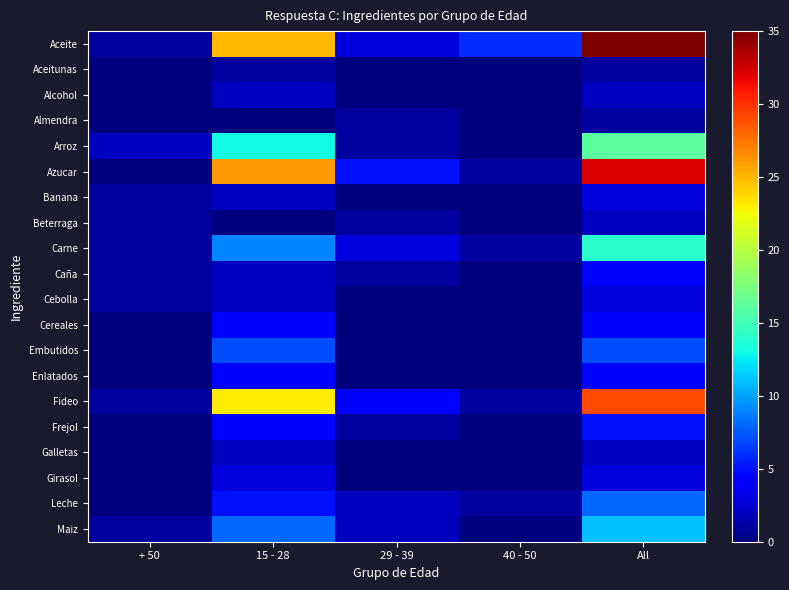

Reading right to left, list all the values displayed in this chart.

Aceite: All=35	40 - 50=6	29 - 39=3	15 - 28=25	+ 50=1
Aceitunas: All=1	40 - 50=0	29 - 39=0	15 - 28=1	+ 50=0
Alcohol: All=2	40 - 50=0	29 - 39=0	15 - 28=2	+ 50=0
Almendra: All=1	40 - 50=0	29 - 39=1	15 - 28=0	+ 50=0
Arroz: All=16	40 - 50=0	29 - 39=1	15 - 28=13	+ 50=2
Azucar: All=32	40 - 50=1	29 - 39=5	15 - 28=26	+ 50=0
Banana: All=3	40 - 50=0	29 - 39=0	15 - 28=2	+ 50=1
Beterraga: All=2	40 - 50=0	29 - 39=1	15 - 28=0	+ 50=1
Carne: All=14	40 - 50=1	29 - 39=3	15 - 28=9	+ 50=1
Caña: All=4	40 - 50=0	29 - 39=1	15 - 28=2	+ 50=1
Cebolla: All=3	40 - 50=0	29 - 39=0	15 - 28=2	+ 50=1
Cereales: All=4	40 - 50=0	29 - 39=0	15 - 28=4	+ 50=0
Embutidos: All=7	40 - 50=0	29 - 39=0	15 - 28=7	+ 50=0
Enlatados: All=4	40 - 50=0	29 - 39=0	15 - 28=4	+ 50=0
Fideo: All=29	40 - 50=1	29 - 39=4	15 - 28=23	+ 50=1
Frejol: All=5	40 - 50=0	29 - 39=1	15 - 28=4	+ 50=0
Galletas: All=2	40 - 50=0	29 - 39=0	15 - 28=2	+ 50=0
Girasol: All=3	40 - 50=0	29 - 39=0	15 - 28=3	+ 50=0
Leche: All=8	40 - 50=1	29 - 39=2	15 - 28=5	+ 50=0
Maiz: All=11	40 - 50=0	29 - 39=2	15 - 28=8	+ 50=1